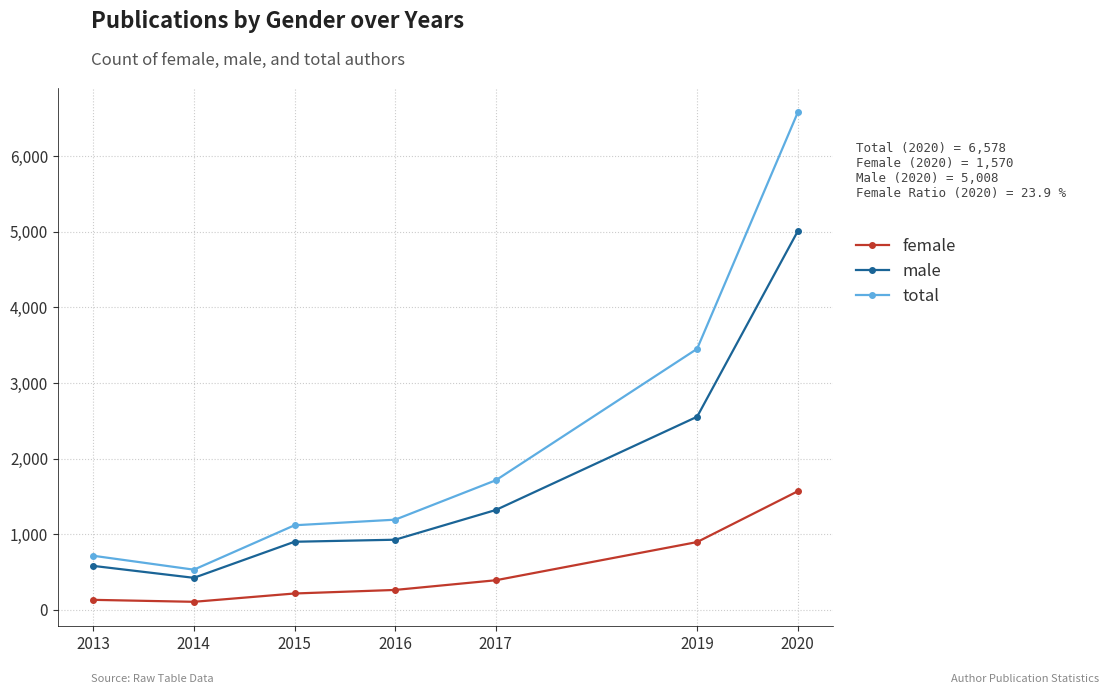

True or false: male and female intersect in this chart.

False